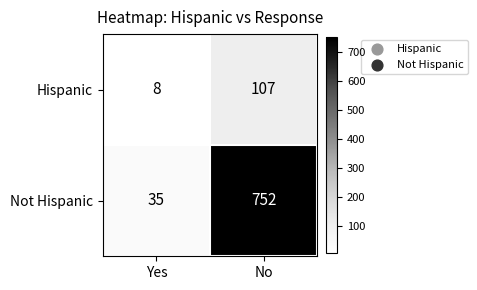

Rank the series at Yes from lowest to highest value.

Hispanic, Not Hispanic